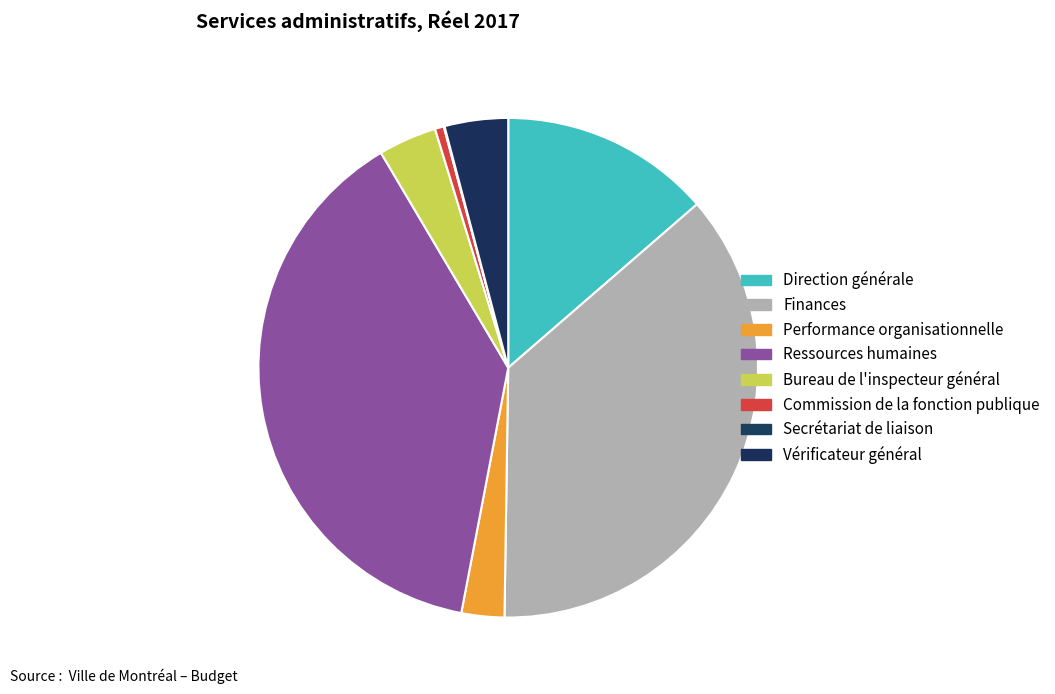

Approximately how many times larger is the value at Direction générale compared to Commission de la fonction publique?

23.7